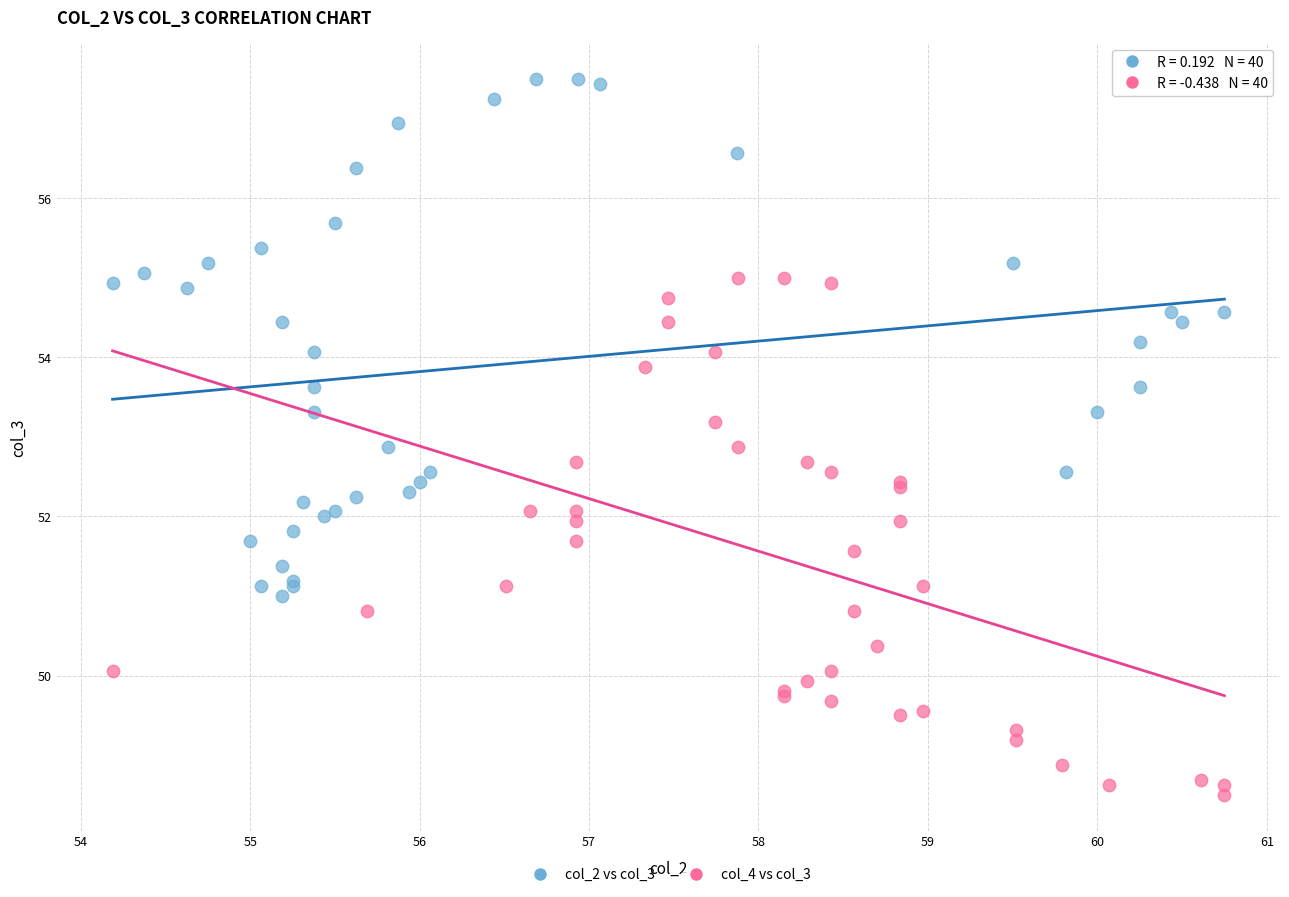

Which series reaches the minimum Y coordinate?

col_4 vs col_3